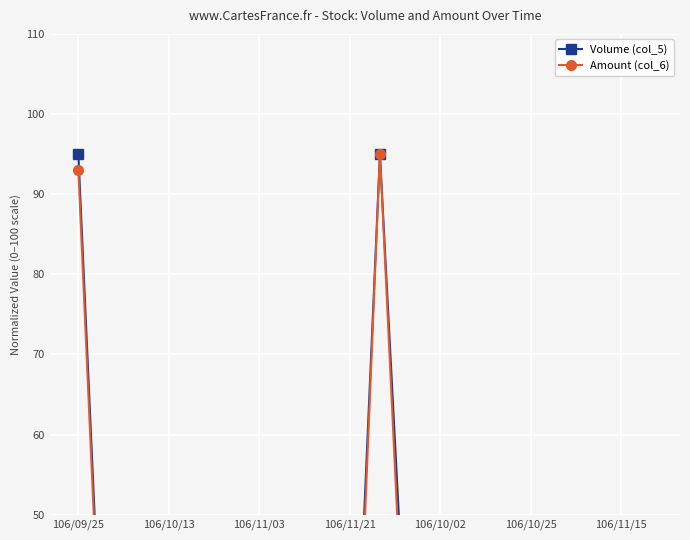

What is the label of the 20th point from the right?

106/09/25